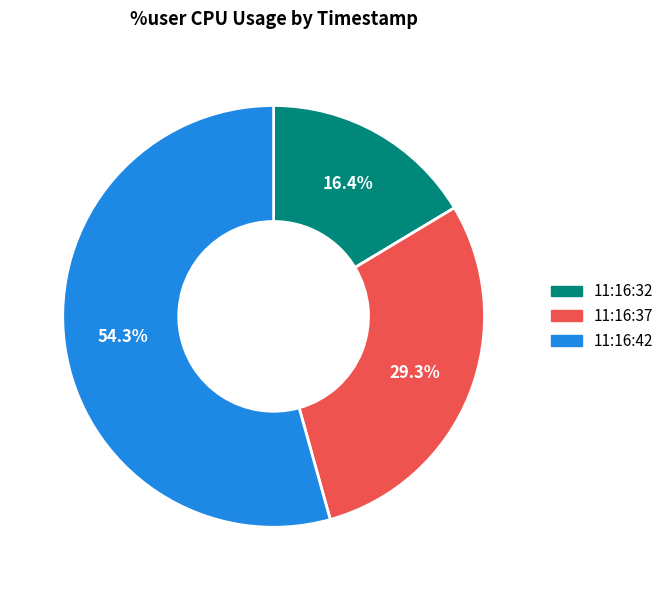

Does 11:16:32 account for over 50% of the chart?

No